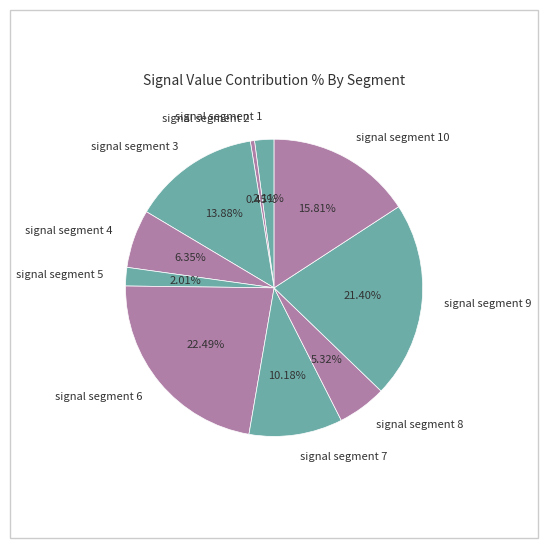

To the nearest percent, what percentage of the pie is signal segment 3?

14%